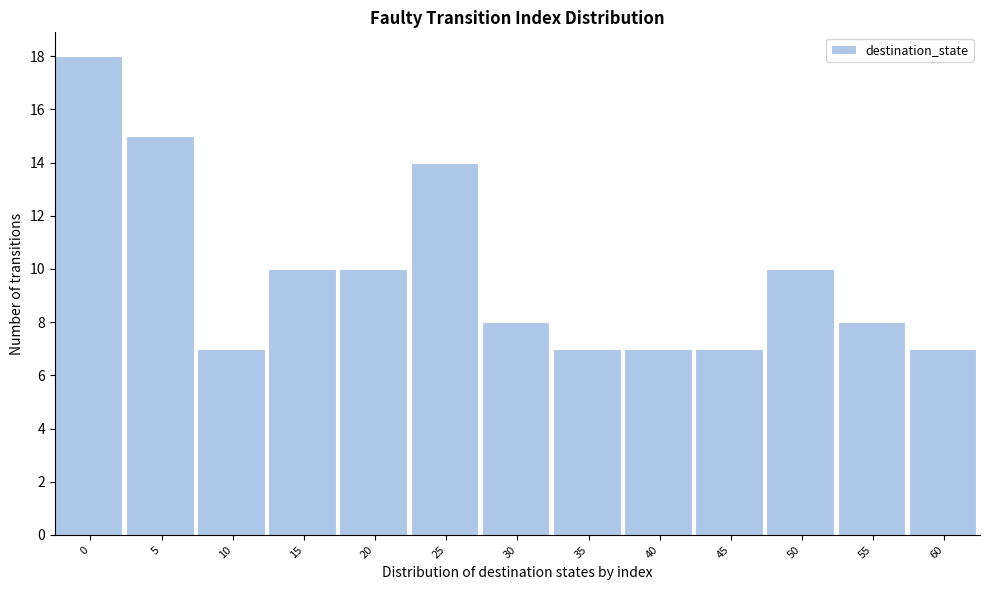

Reading right to left, extract all data points from this chart.

60=7	55=8	50=10	45=7	40=7	35=7	30=8	25=14	20=10	15=10	10=7	5=15	0=18